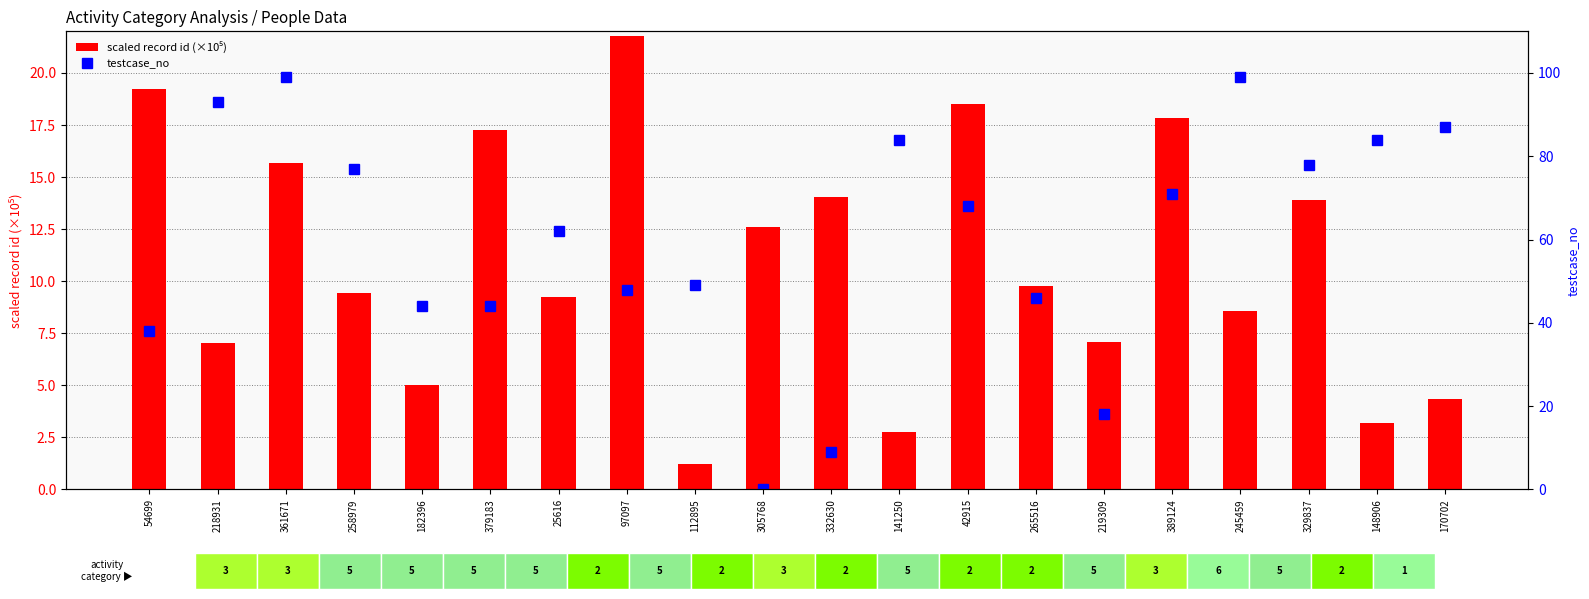

True or false: scaled record id (×10⁵) has a value of 0.6 at 148906.

False